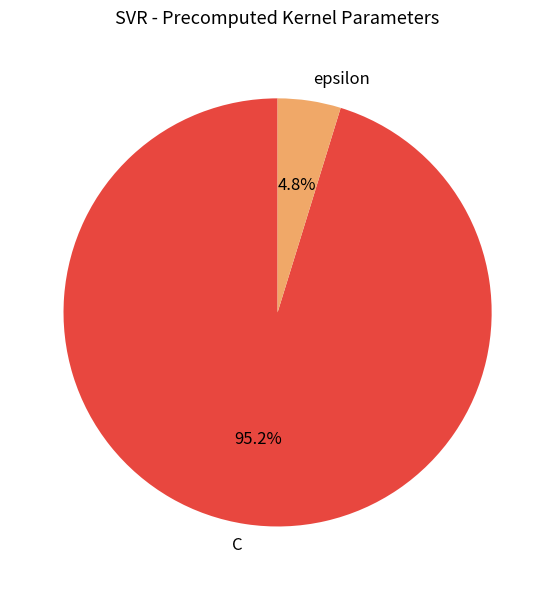

Does any single category account for the majority?

Yes